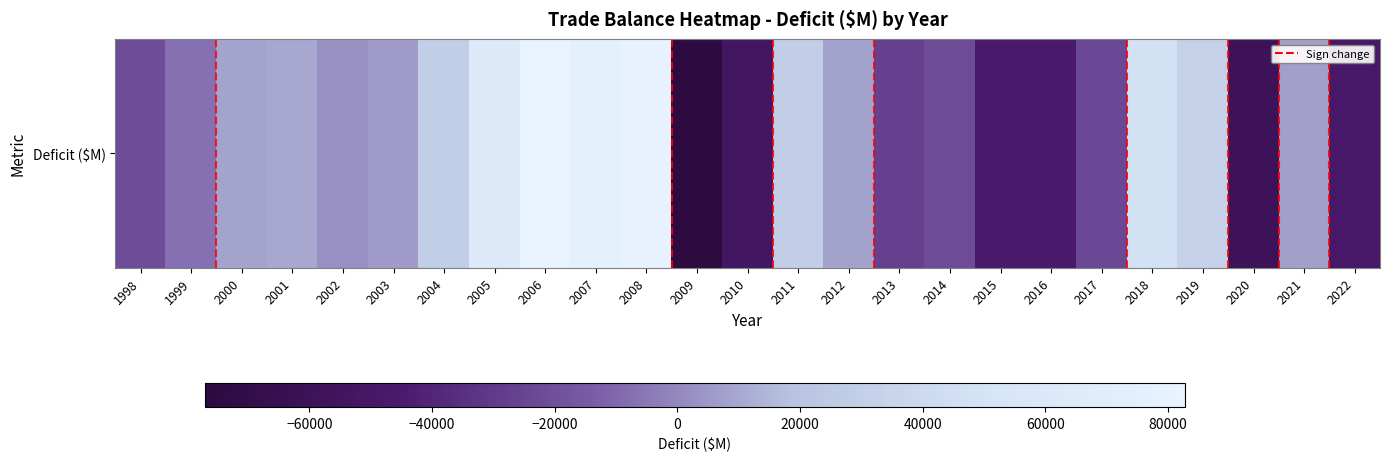

Where is the data nearest to the value 2882?

2002